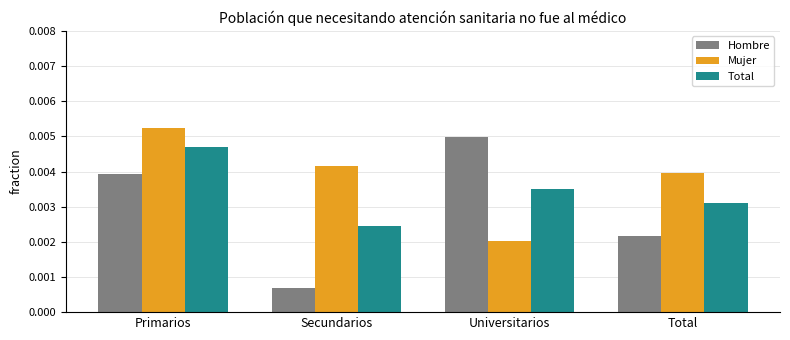

Which series has the largest range (max minus min)?

Hombre